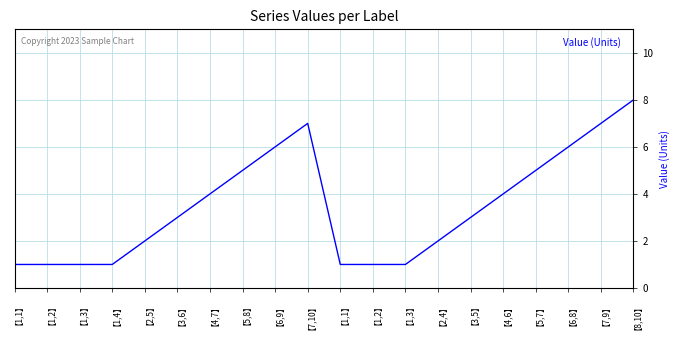

How many lines are shown in the chart?

1